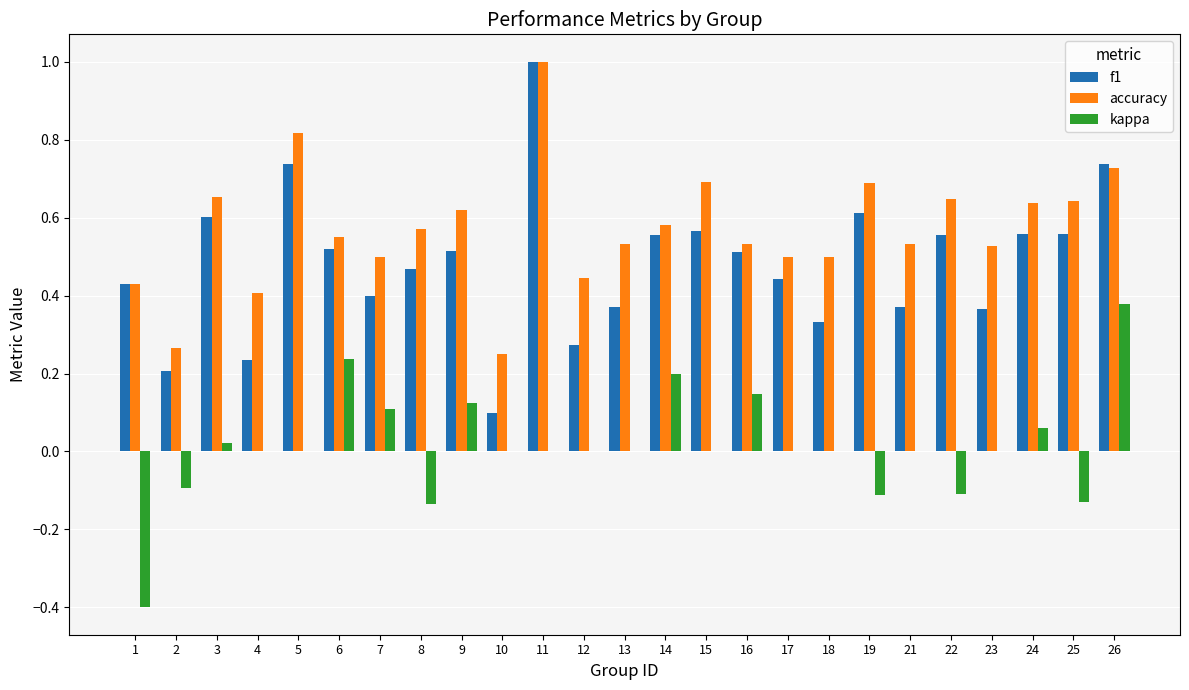

What is the sum of all accuracy values?

14.3